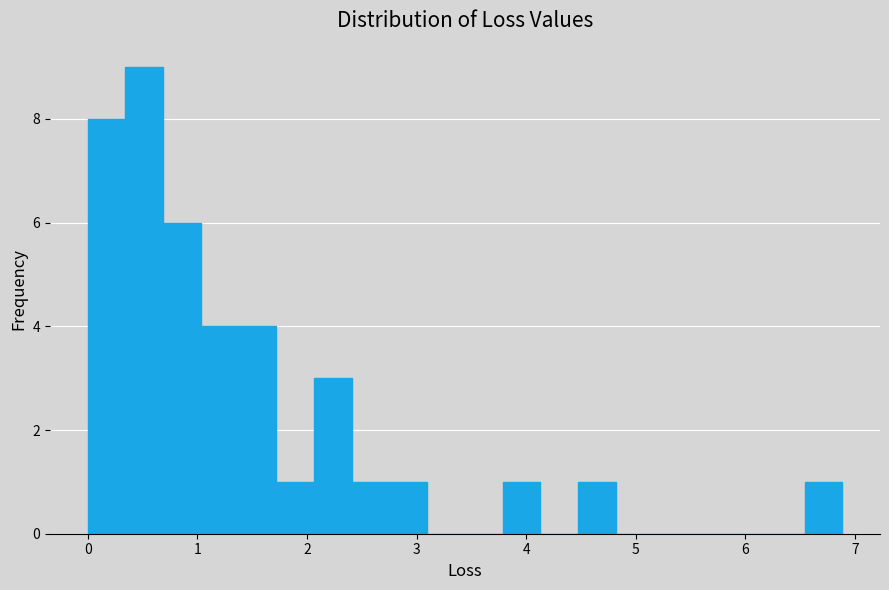

Read against the x-axis, roughly where is the centre of the tallest bar?

0.5